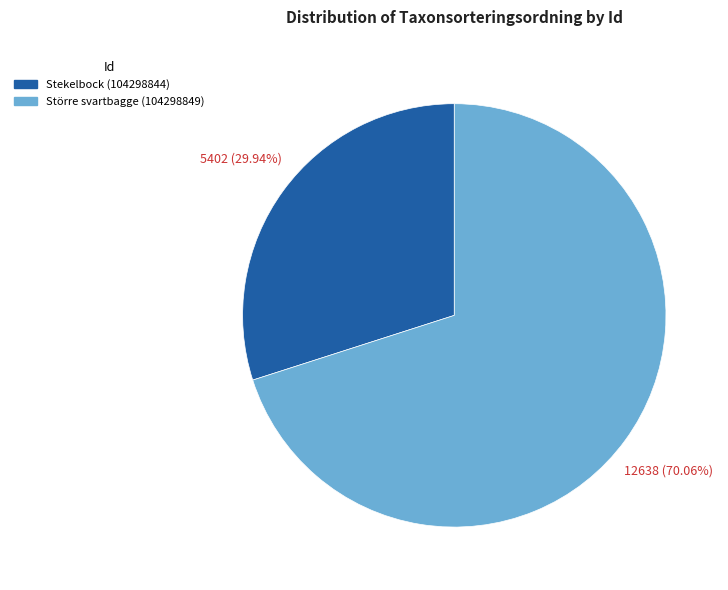

To the nearest percent, what is the combined percentage of Stekelbock (104298844) and Större svartbagge (104298849)?

100%